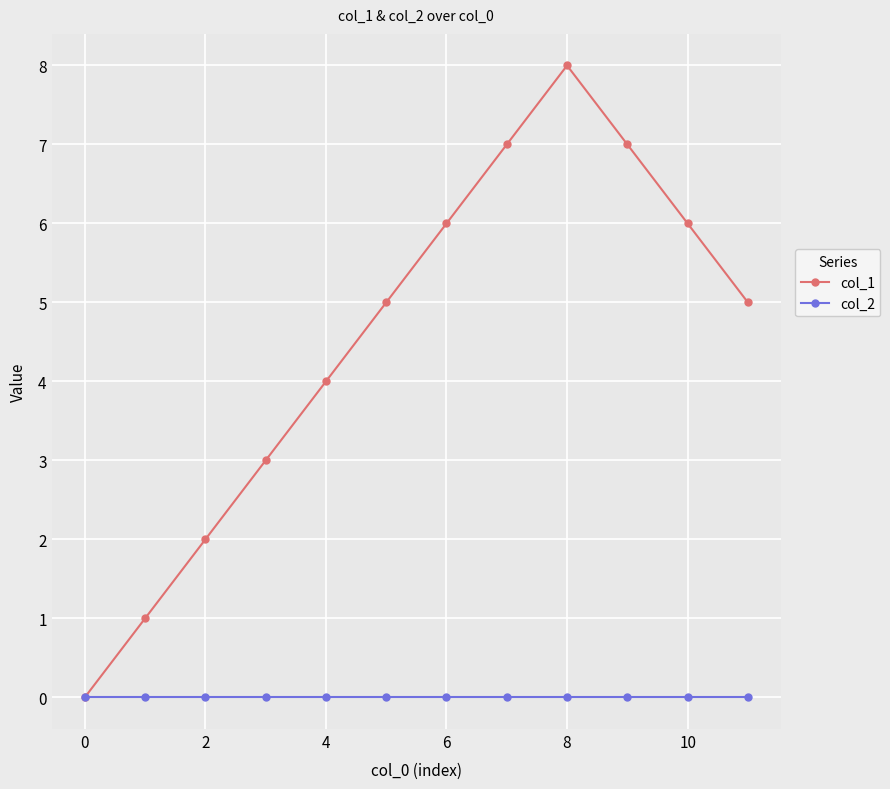

Which series has the largest total across all categories?

col_1